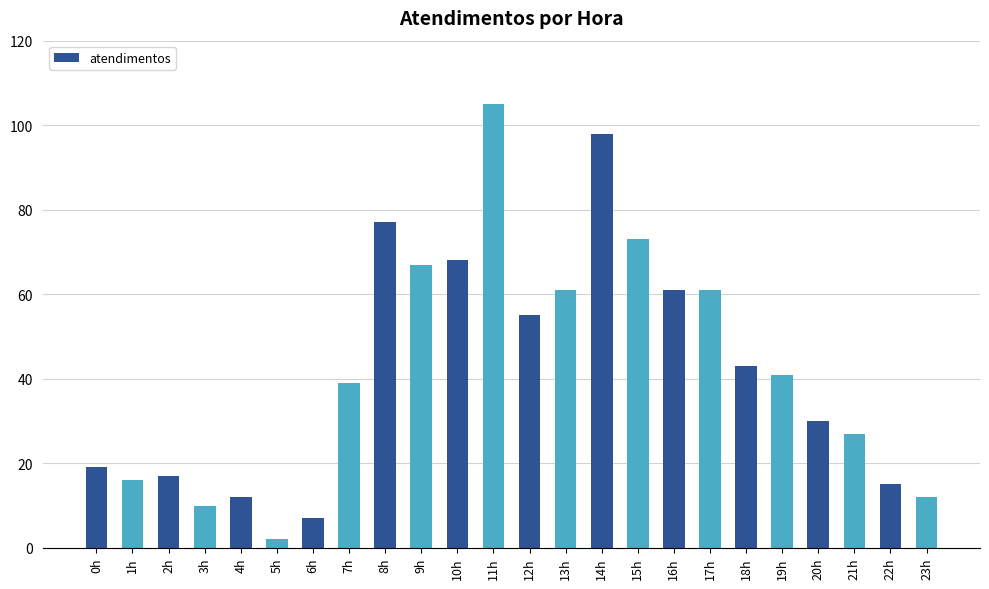

Between 19h and 23h, which is larger?

19h